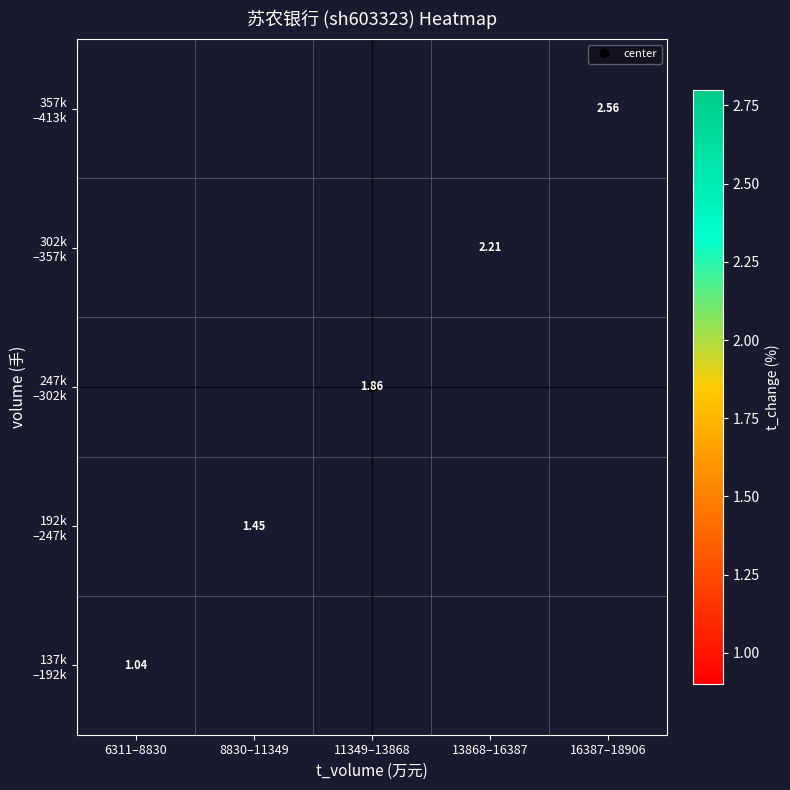

Rank the series by their maximum value, from highest to lowest.

137k –192k, 192k –247k, 247k –302k, 302k –357k, 357k –413k